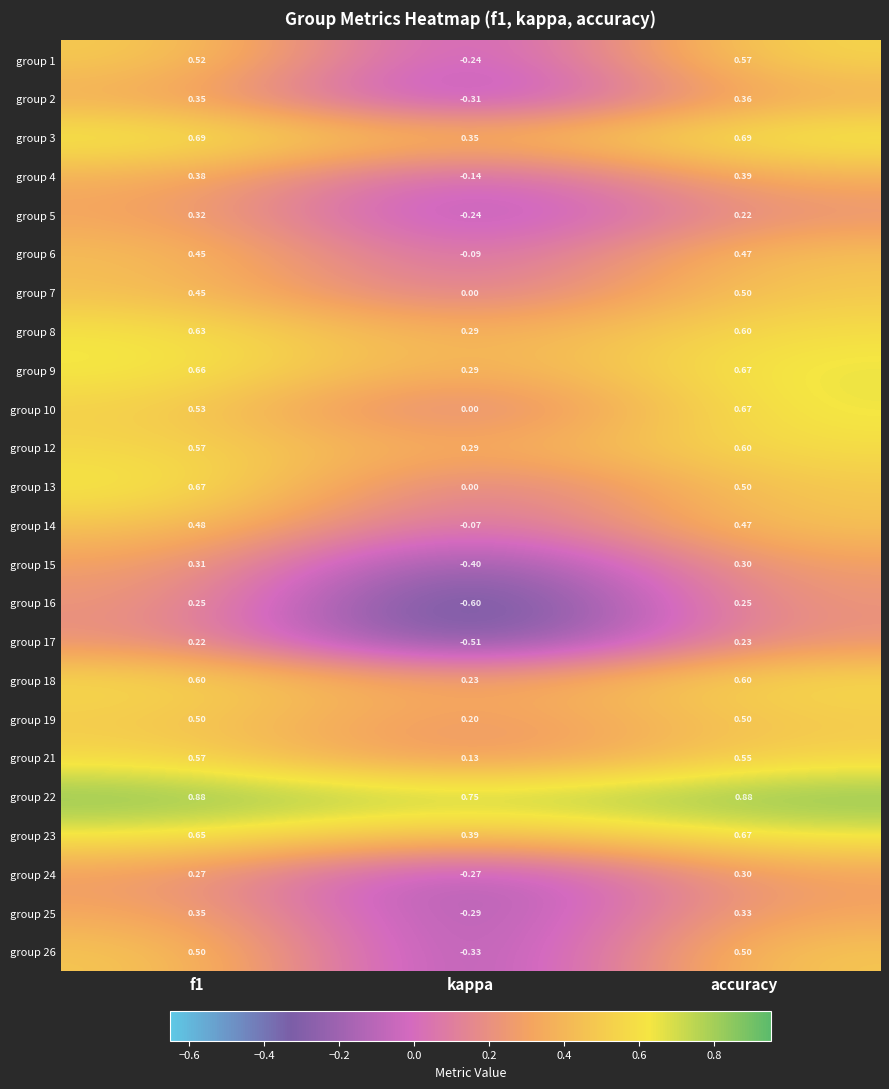

At which label does group 9 reach its minimum?

kappa